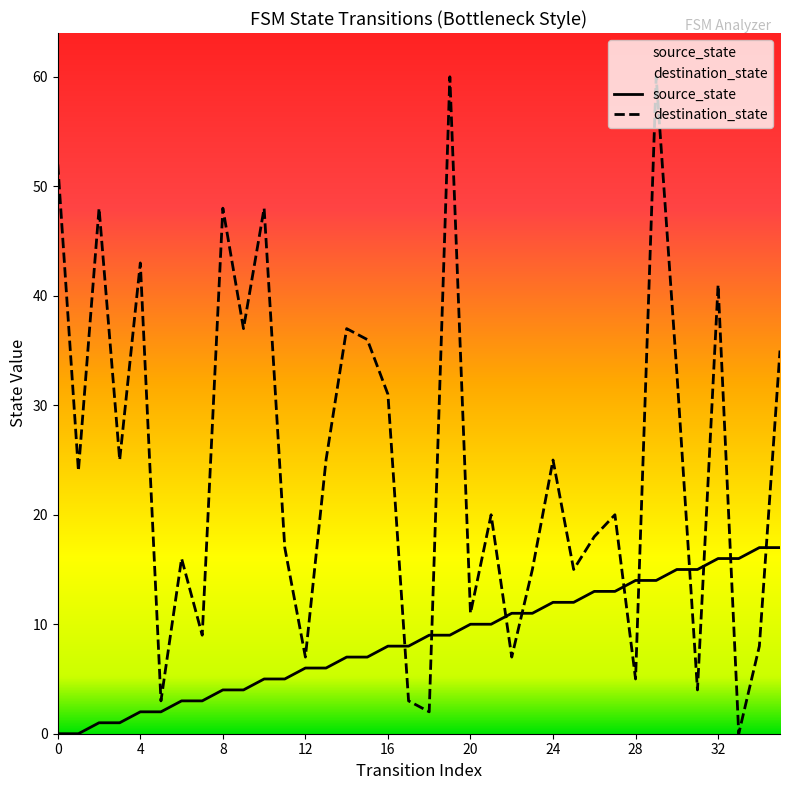

How many positive values does the source_state series have?

34